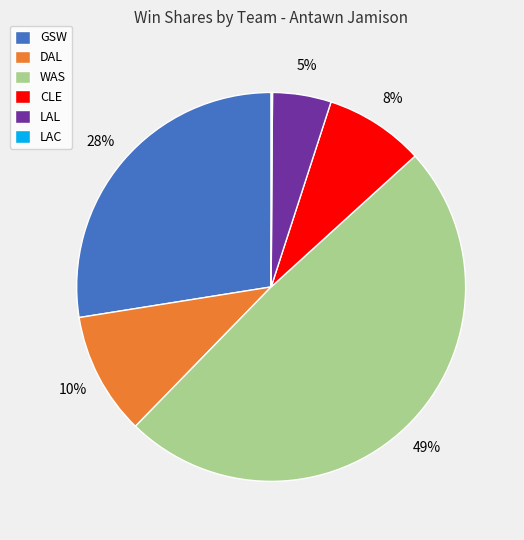

What is the largest slice in the pie chart?

WAS